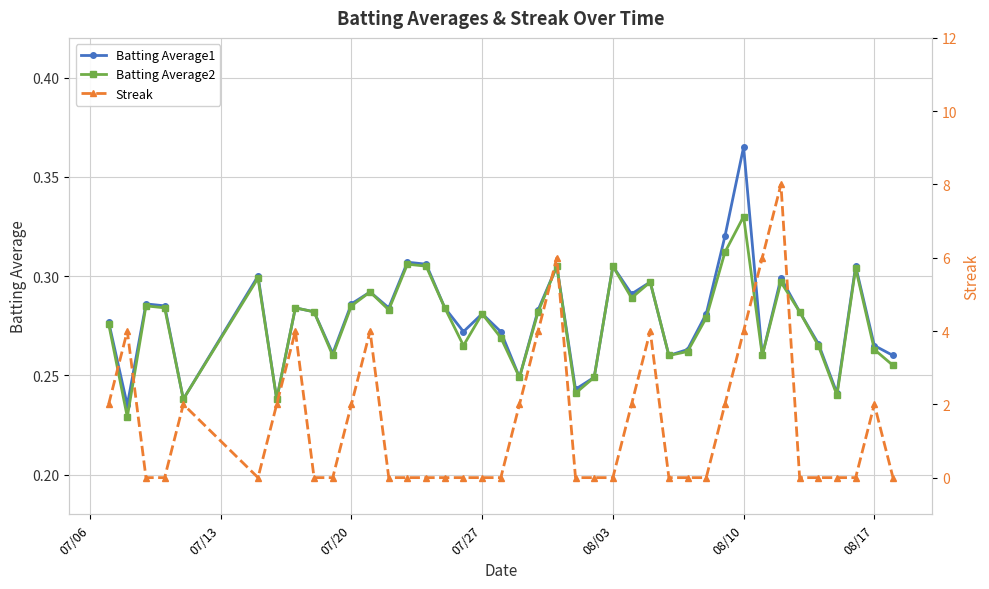

How many interior local valleys does the Batting Average1 series have?

12